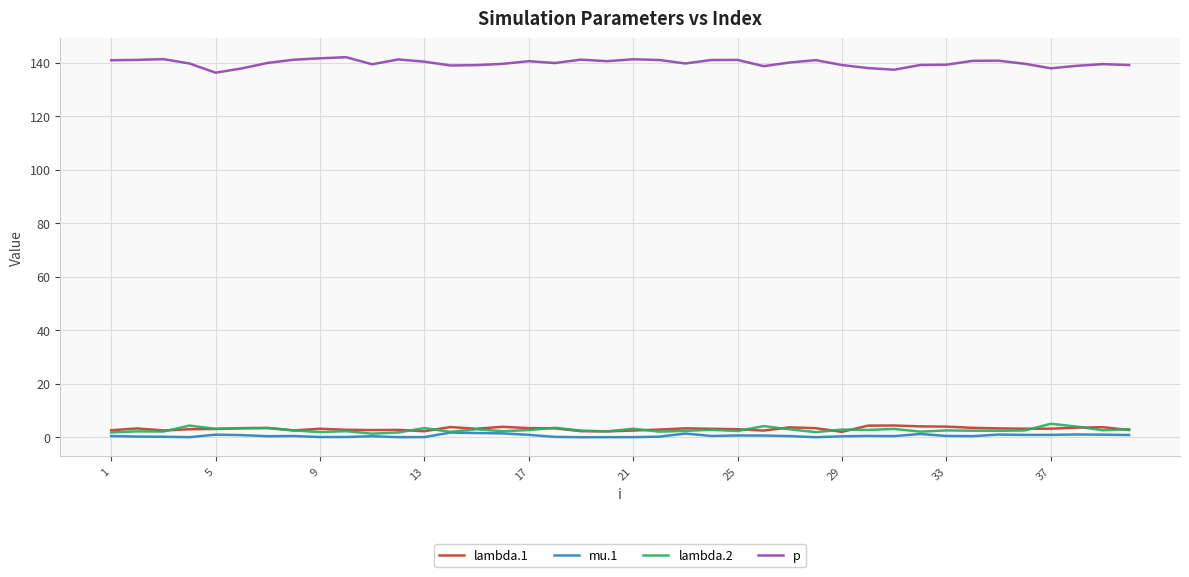

What is the maximum value shown in the chart?

142.1